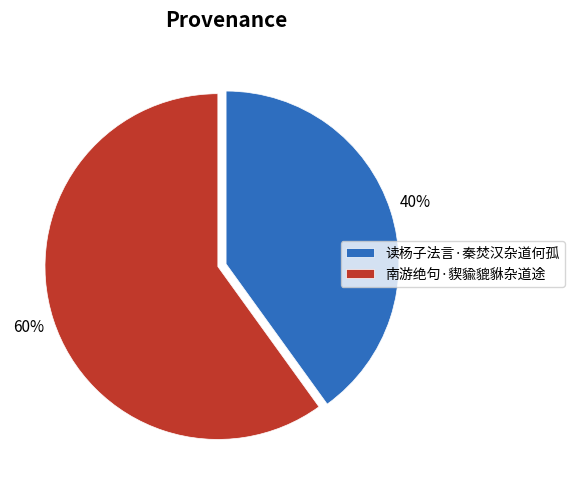

Count the number of slices in the pie.

2